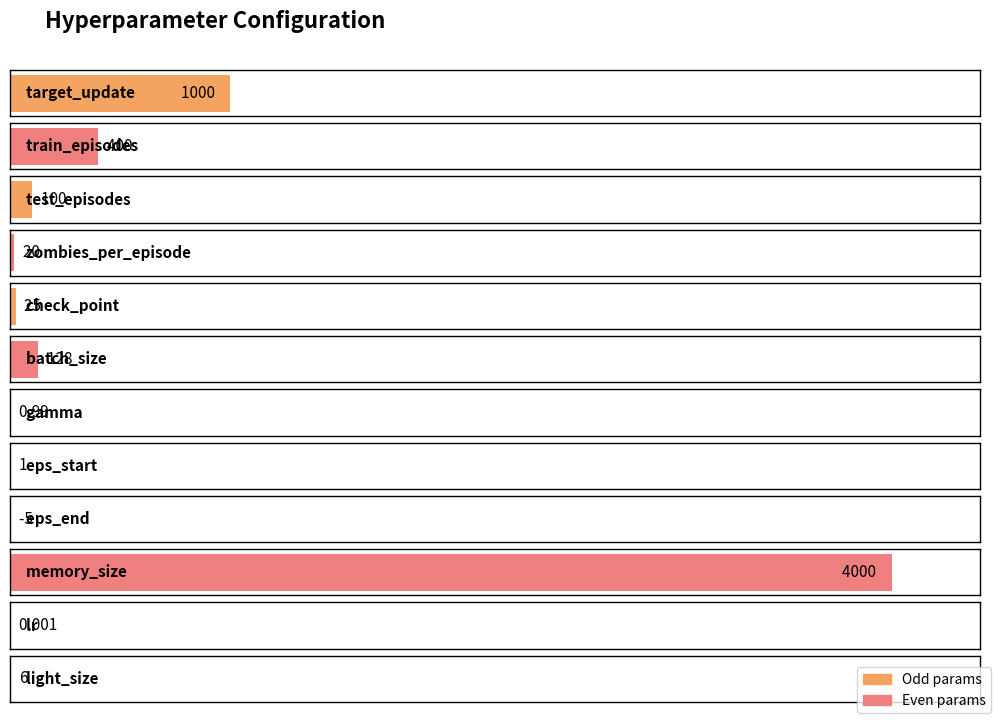

List the labels in order of value, smallest first.

eps_end, lr, gamma, eps_start, light_size, zombies_per_episode, check_point, test_episodes, batch_size, train_episodes, target_update, memory_size